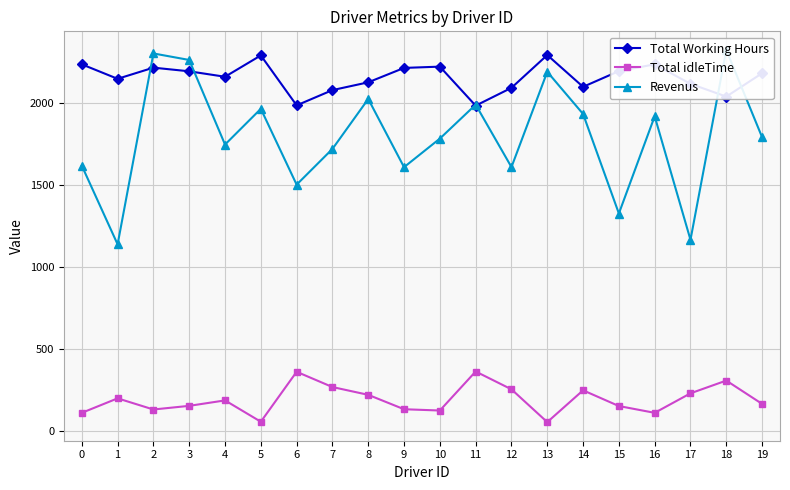

True or false: Total Working Hours has a value of 2237.5 at 16.

True